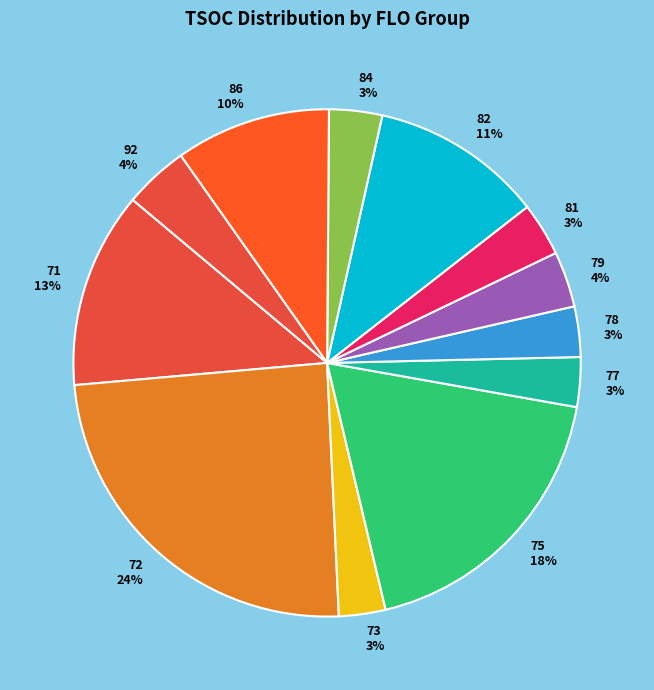

What percentage is the 82 11% slice, to the nearest percent?

11%